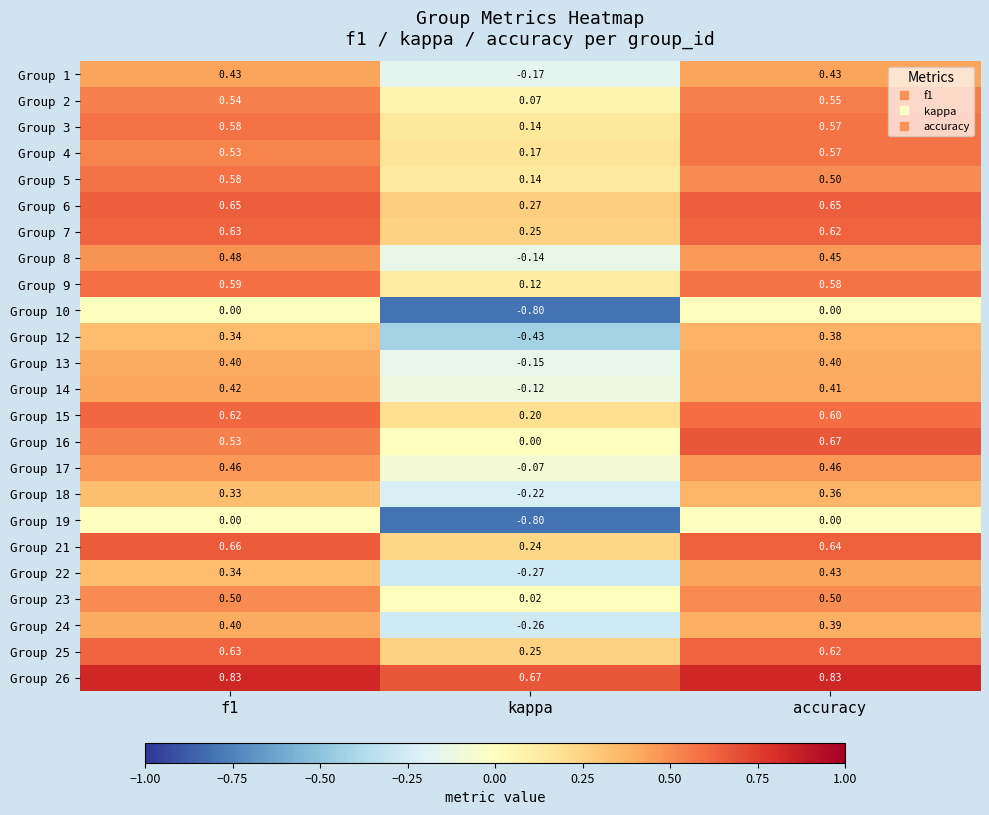

Between kappa and accuracy, which series saw the biggest shift?

Group 12